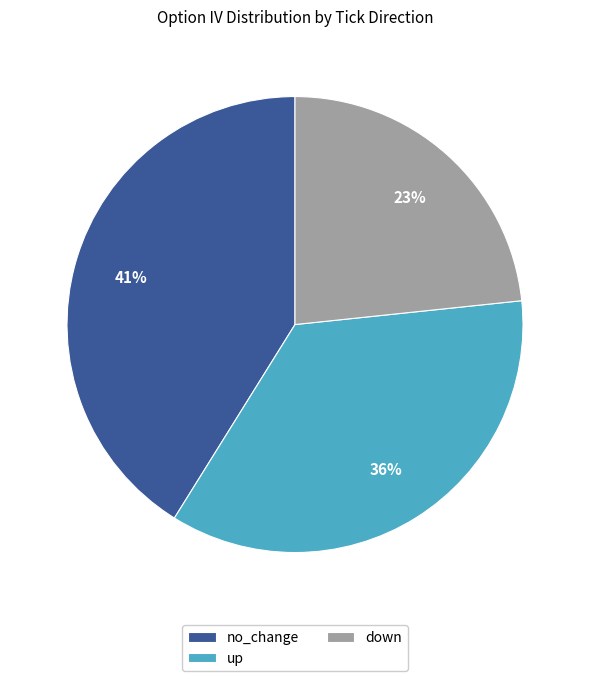

To the nearest percent, what is the difference between the no_change and down slice percentages?

18%